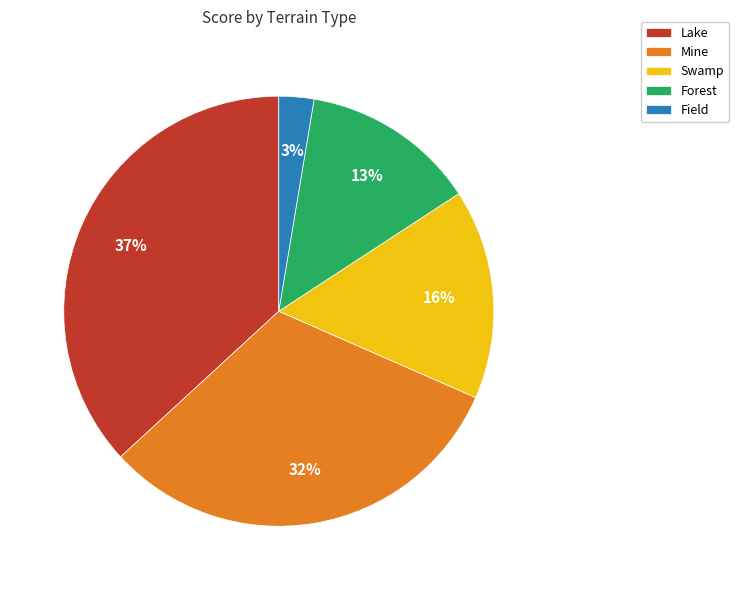

How many segments does this pie chart have?

5